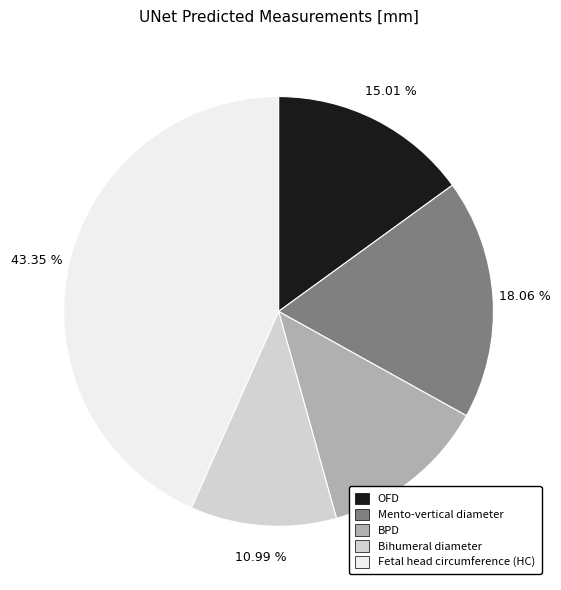

To the nearest percent, what is the difference between the Mento-vertical diameter and Bihumeral diameter slice percentages?

7%